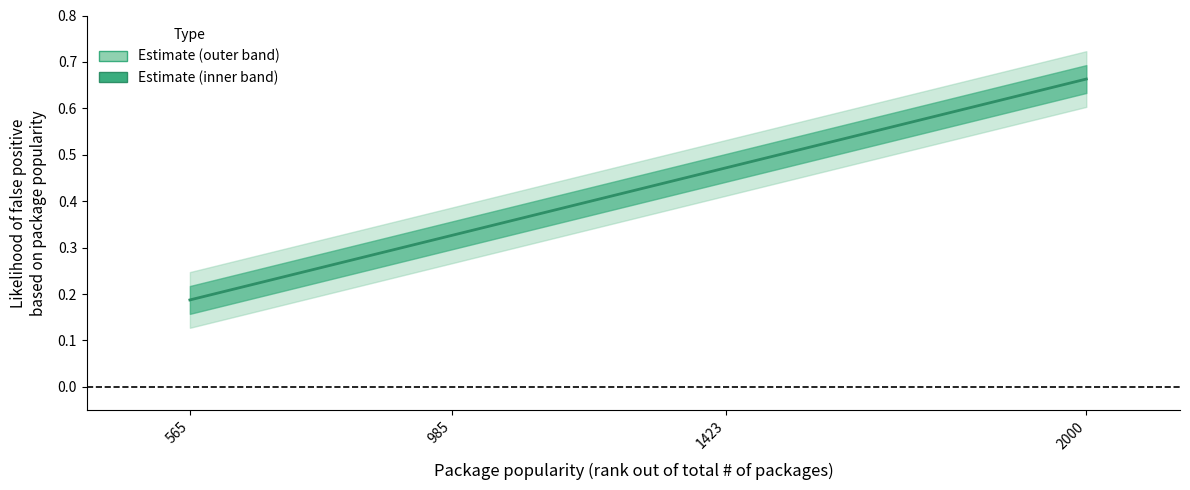

What is the smallest value displayed?

0.2